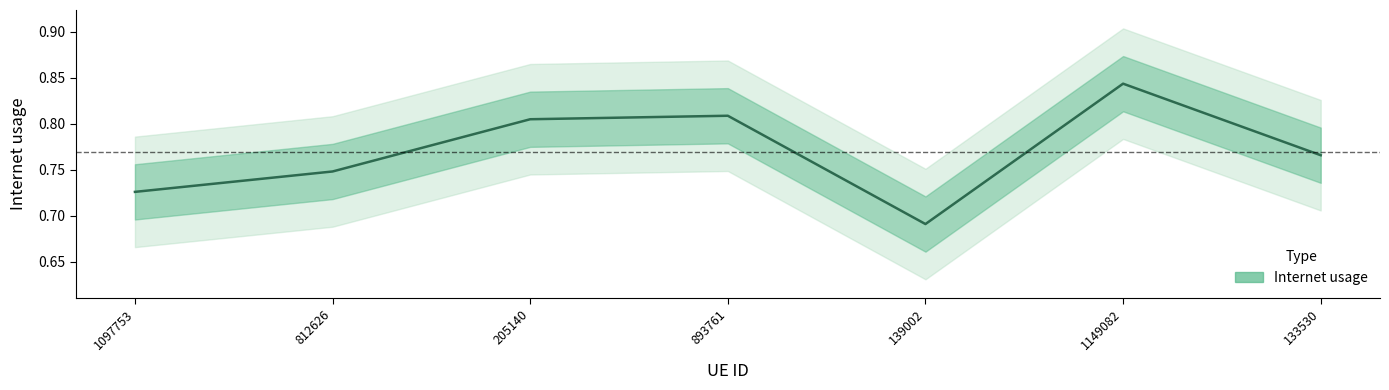

What is the sum of all values?

5.4